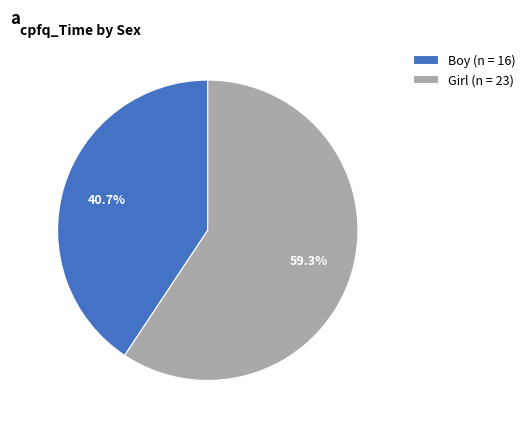

Which has a higher value, Girl (n = 23) or Boy (n = 16)?

Girl (n = 23)